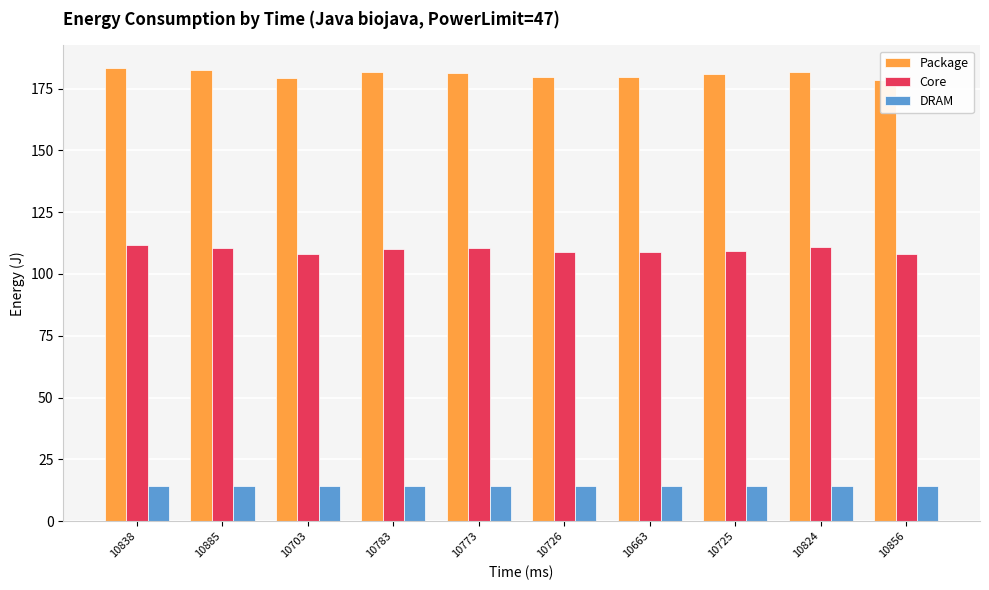

What is the total value across all series at 10838?

309.5